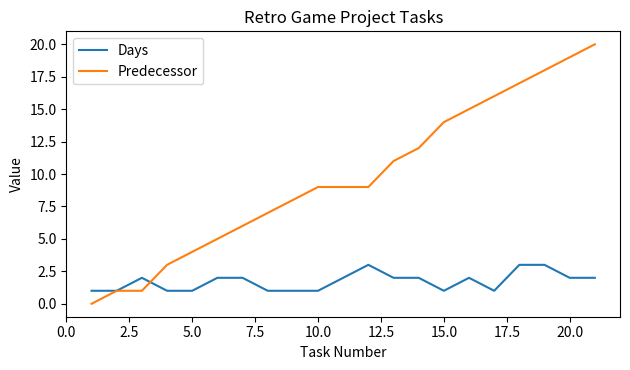

How many lines are shown in the chart?

2